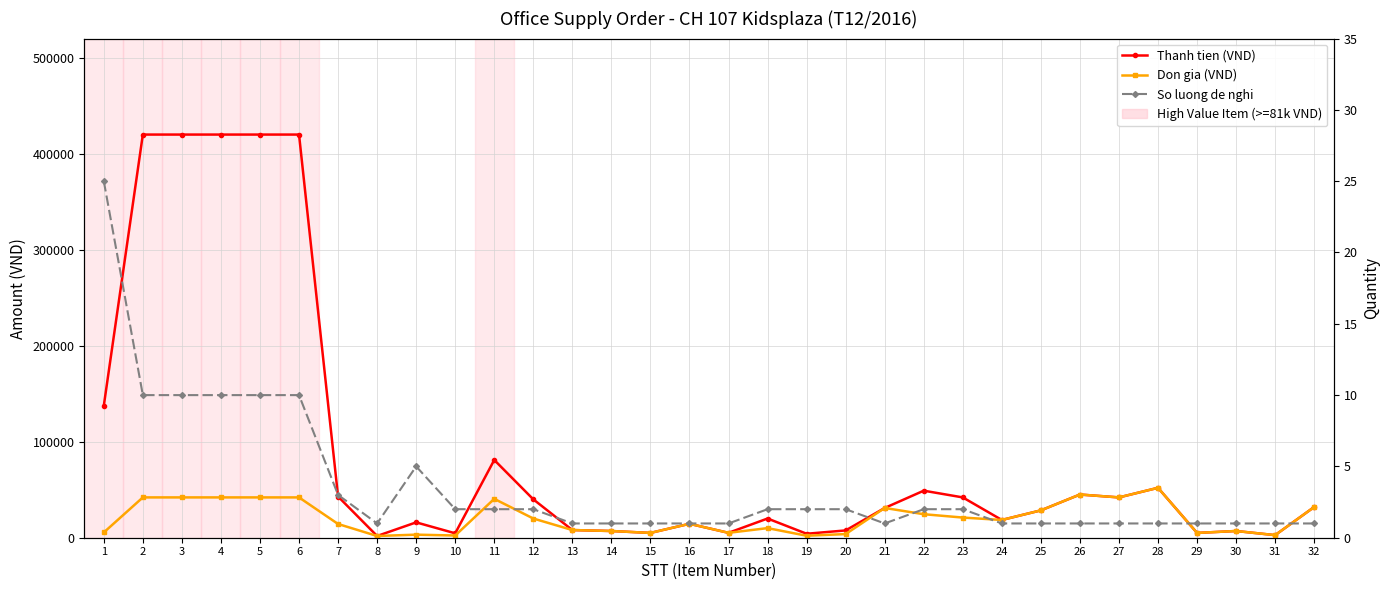

How many data points in So luong de nghi are above 2?

8